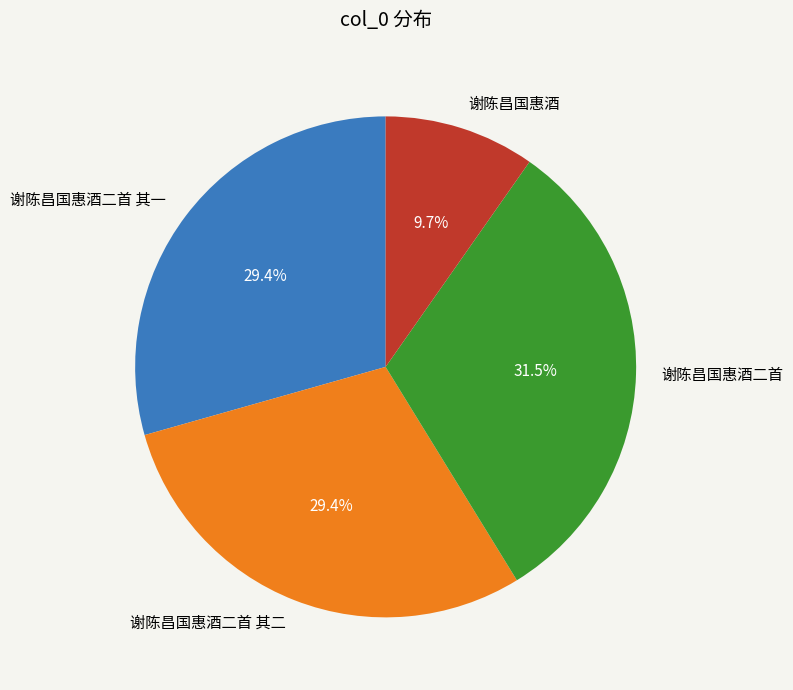

To the nearest percent, what is the difference between the 谢陈昌国惠酒二首 and 谢陈昌国惠酒二首 其二 slice percentages?

2%